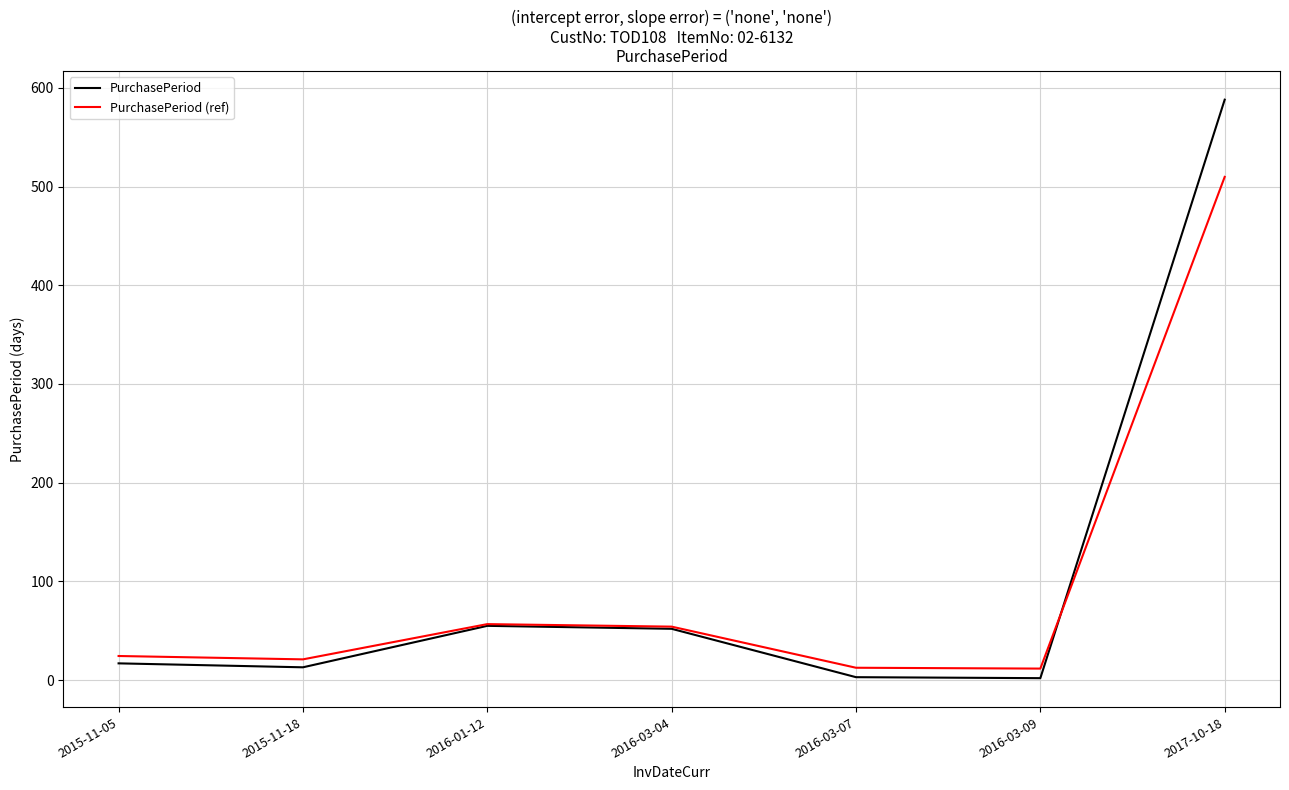

What is the greatest value displayed?

588.0